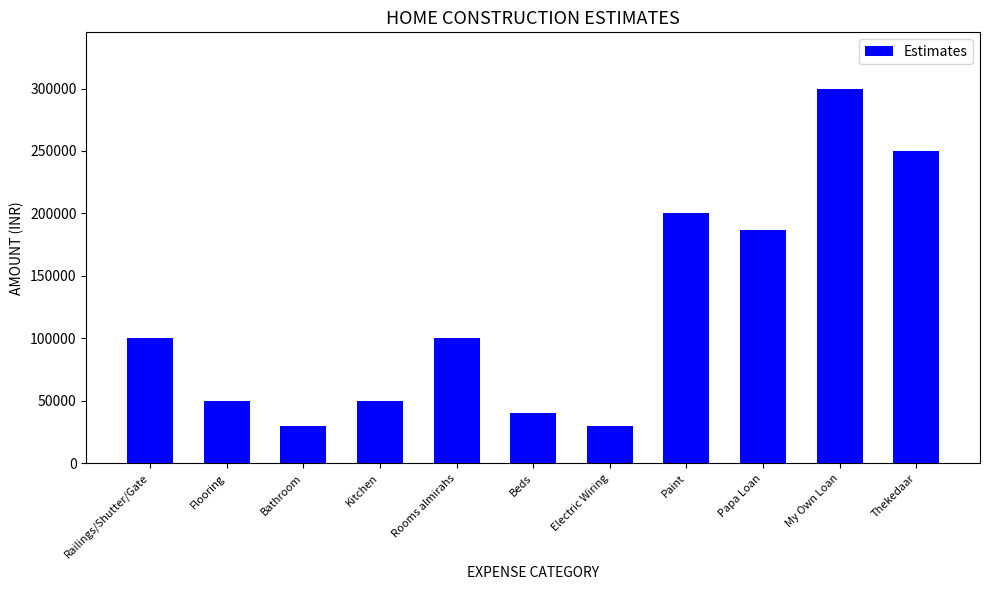

What is the difference between the second highest and second lowest values?

220000